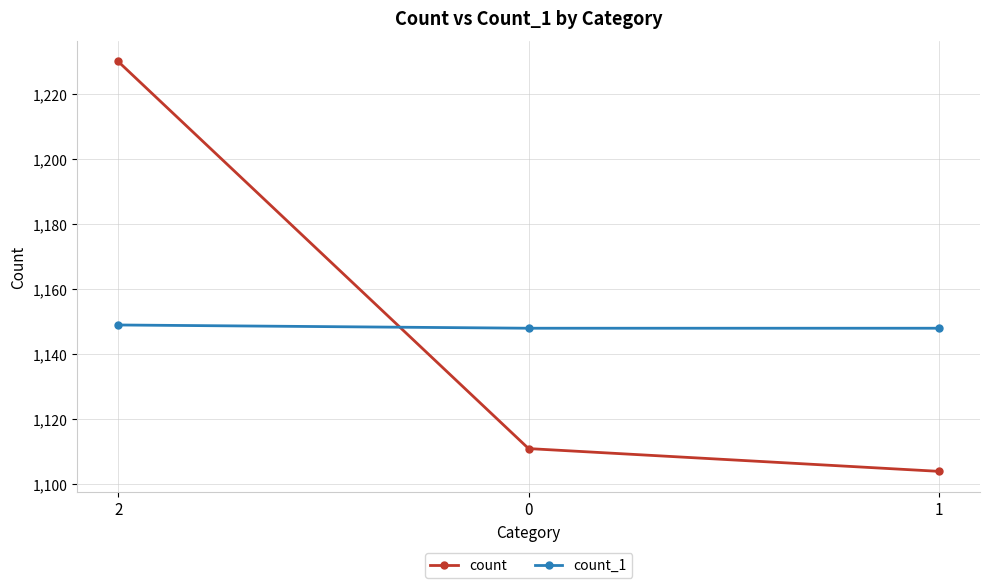

What position from the right is 0?

2